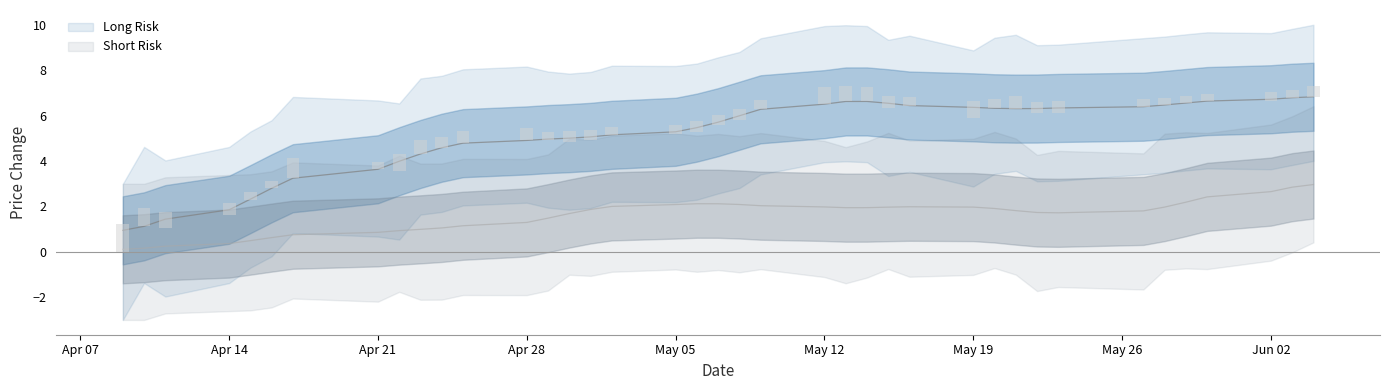

What is the label of the 13th bar from the left?

Apr 28